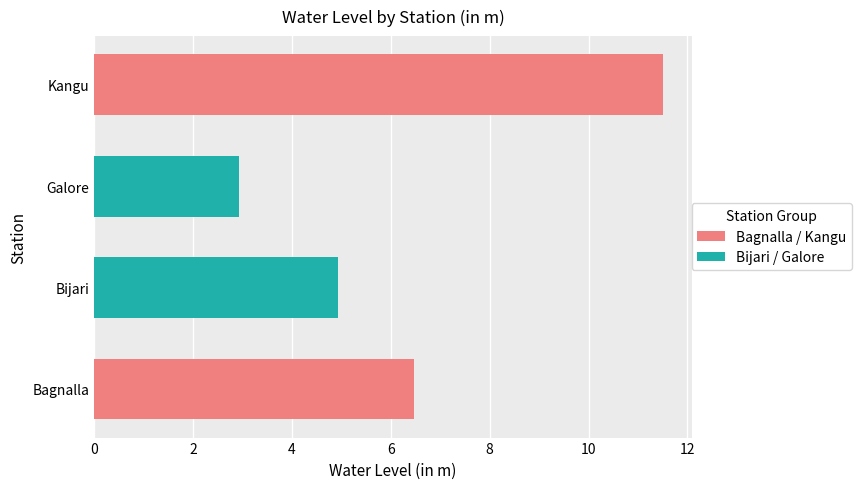

What is the difference between the second highest and second lowest values?

1.5